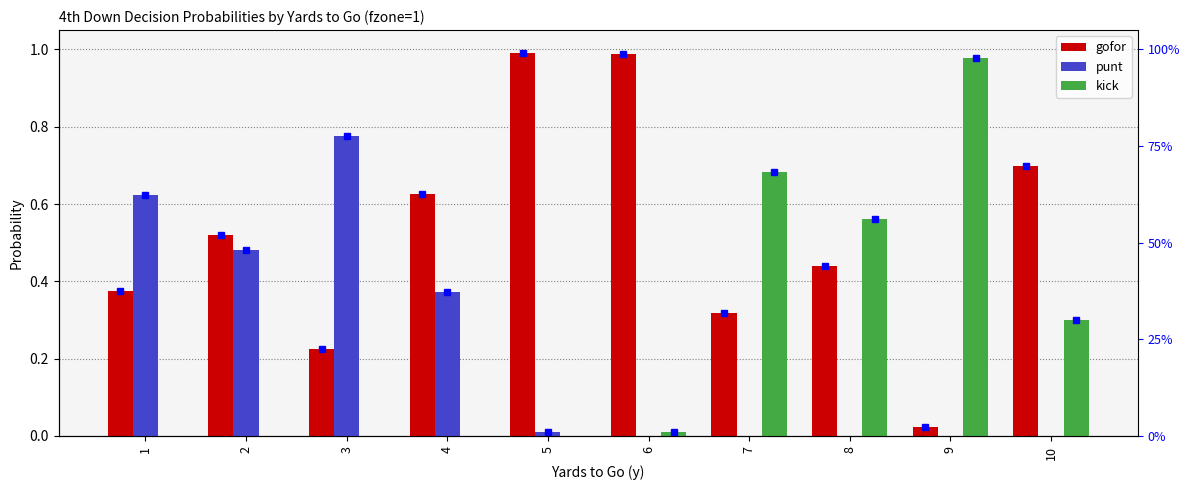

Reading left to right, what are all the values shown in this chart?

gofor: 1=0.4	2=0.5	3=0.2	4=0.6	5=1.0	6=1.0	7=0.3	8=0.4	9=0.0	10=0.7
punt: 1=0.6	2=0.5	3=0.8	4=0.4	5=0.0	6=0.0	7=0.0	8=0.0	9=0.0	10=0.0
kick: 1=0.0	2=0.0	3=0.0	4=0.0	5=0.0	6=0.0	7=0.7	8=0.6	9=1.0	10=0.3